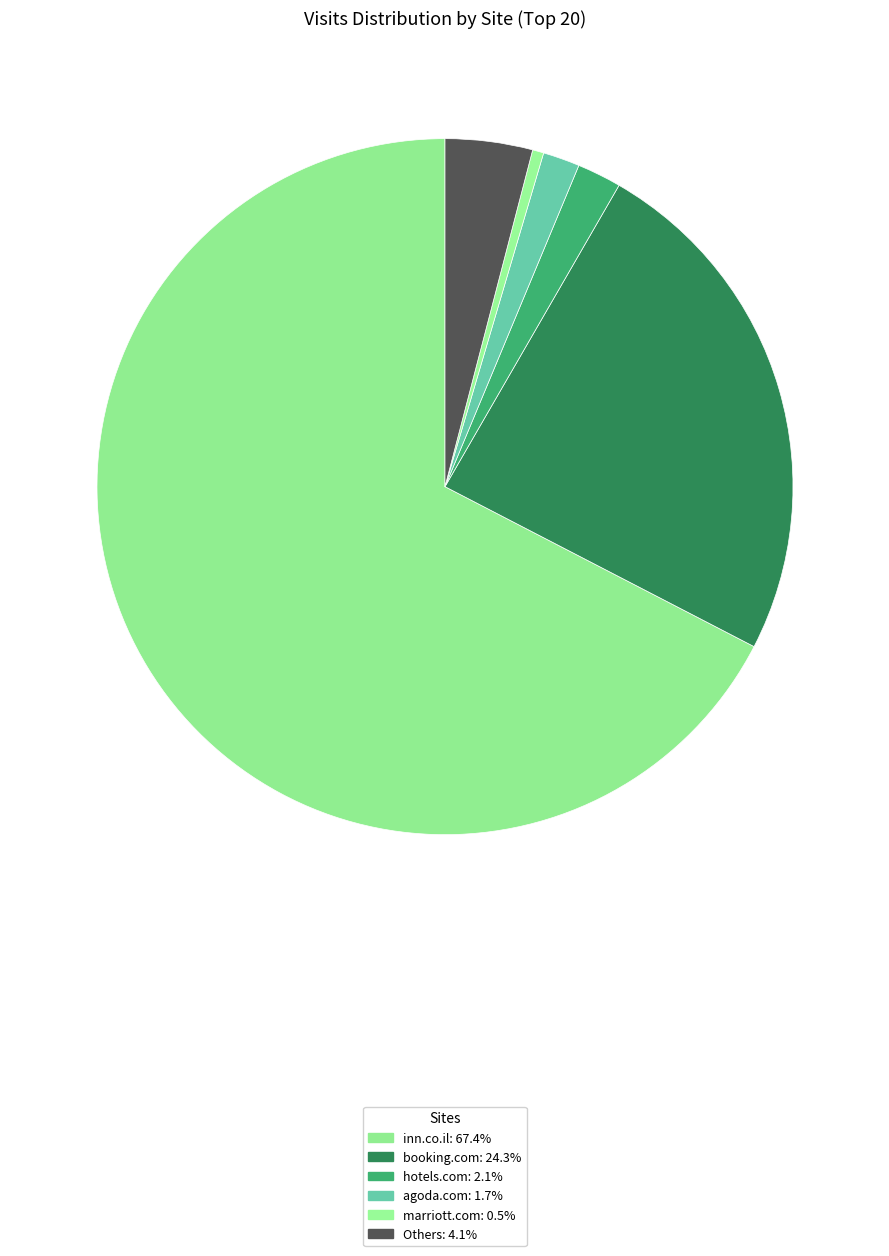

How many slices are in this pie chart?

6